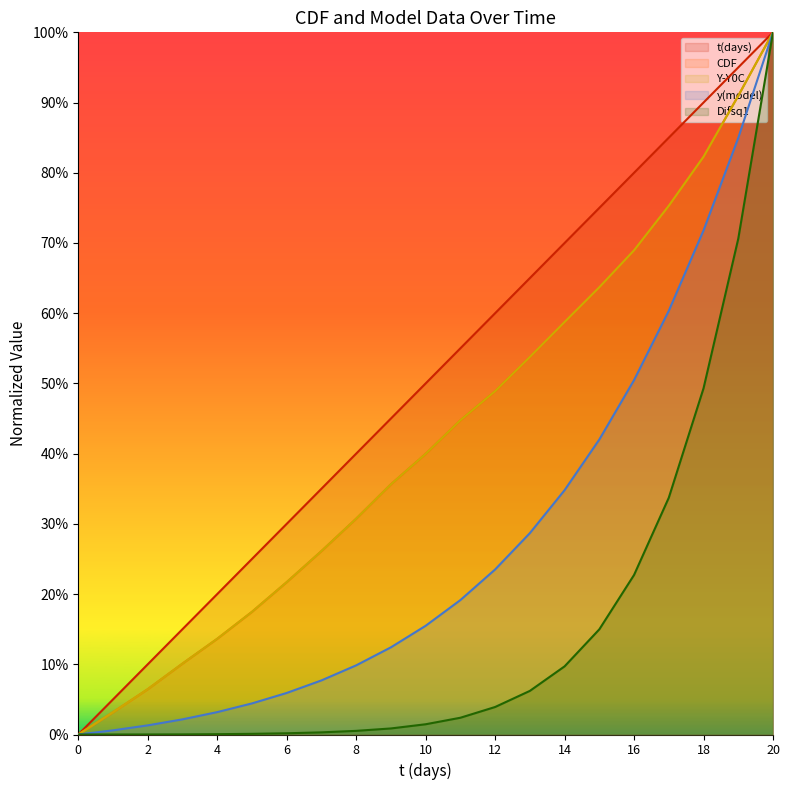

Reading left to right, list all the values displayed in this chart.

t(days): 0=0.0	1=5.0	2=10.0	3=15.0	4=20.0	5=25.0	6=30.0	7=35.0	8=40.0	9=45.0	10=50.0	11=55.0	12=60.0	13=65.0	14=70.0	15=75.0	16=80.0	17=85.0	18=90.0	19=95.0	20=100.0
CDF: 0=0.0	1=3.2	2=6.5	3=10.1	4=13.6	5=17.5	6=21.7	7=26.1	8=30.7	9=35.6	10=40.0	11=44.8	12=48.9	13=53.8	14=58.7	15=63.7	16=69.0	17=75.3	18=82.3	19=91.0	20=100.0
Y-Y0C: 0=0.0	1=3.2	2=6.5	3=10.1	4=13.6	5=17.5	6=21.7	7=26.1	8=30.7	9=35.6	10=40.0	11=44.8	12=48.9	13=53.8	14=58.7	15=63.7	16=69.0	17=75.3	18=82.3	19=91.0	20=100.0
y(model): 0=0.0	1=0.6	2=1.3	3=2.2	4=3.2	5=4.4	6=5.9	7=7.7	8=9.8	9=12.4	10=15.5	11=19.1	12=23.5	13=28.7	14=34.8	15=42.0	16=50.5	17=60.3	18=71.8	19=85.0	20=100.0
Difsq1: 0=0.0	1=0.0	2=0.0	3=0.0	4=0.0	5=0.1	6=0.2	7=0.3	8=0.5	9=0.9	10=1.5	11=2.4	12=3.9	13=6.2	14=9.7	15=15.0	16=22.7	17=33.7	18=49.3	19=70.6	20=100.0